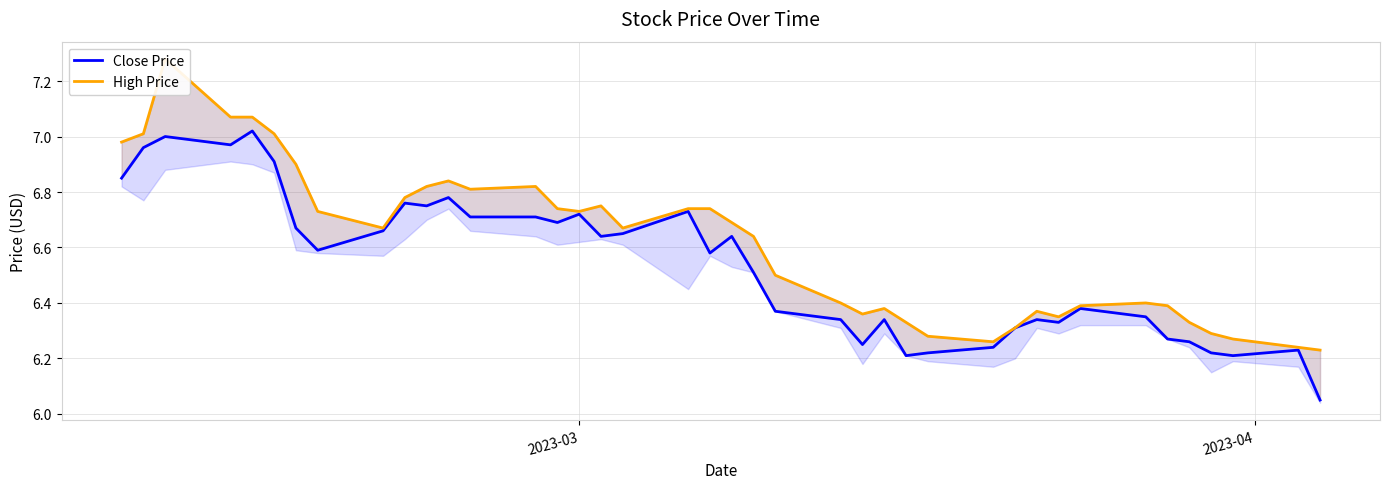

True or false: Close Price and High Price cross at least once.

False